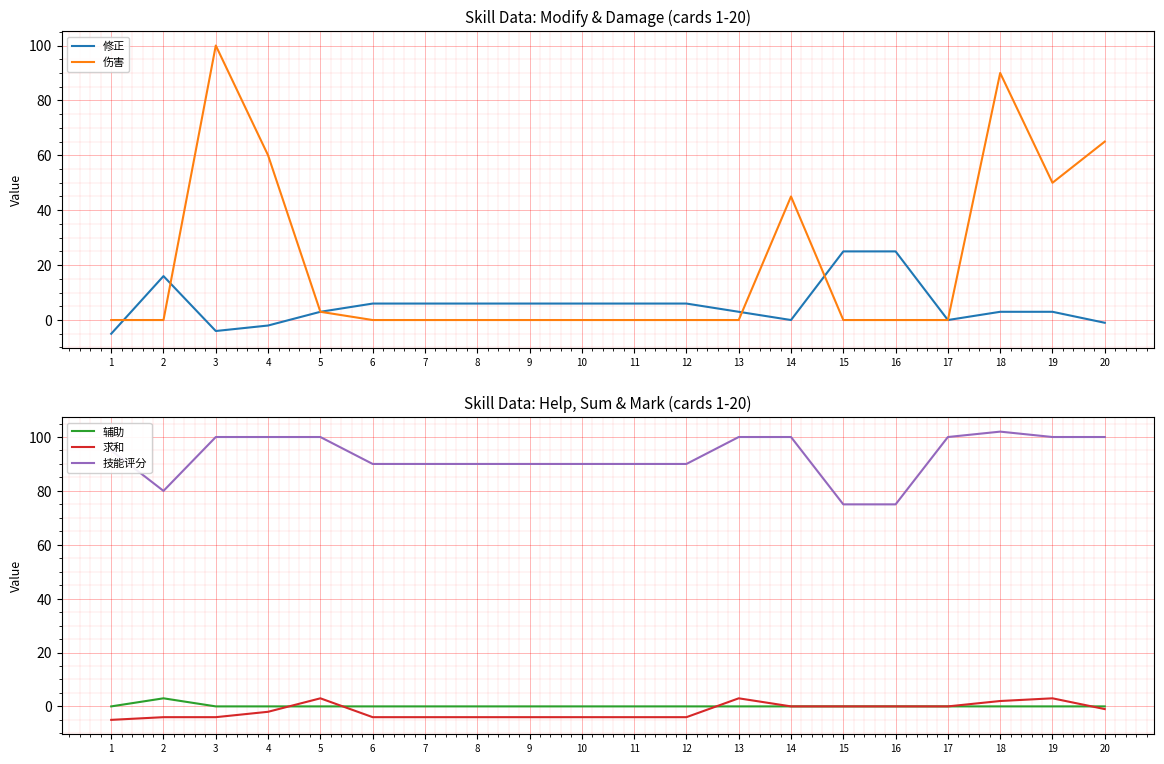

How many times do 伤害 and 修正 cross each other?

4